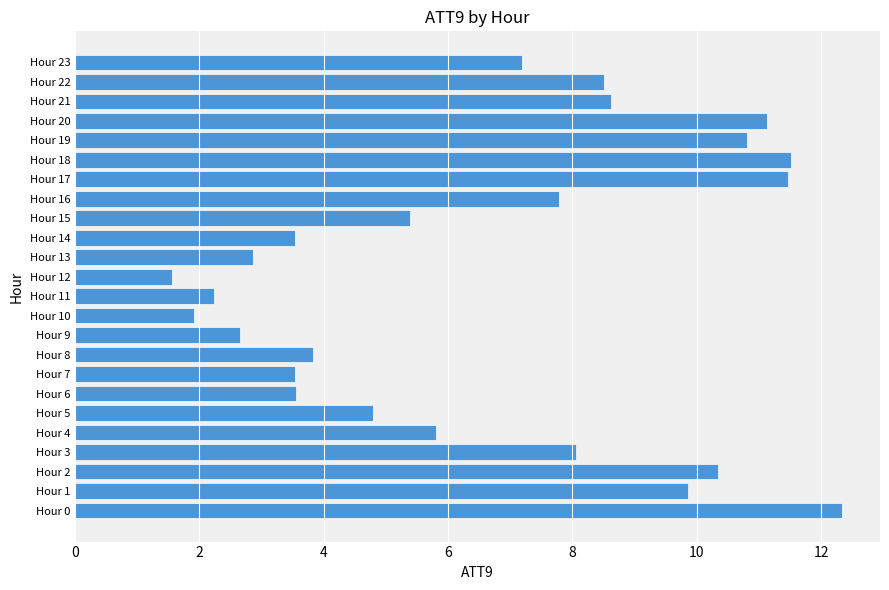

Are the bars horizontal?

Yes